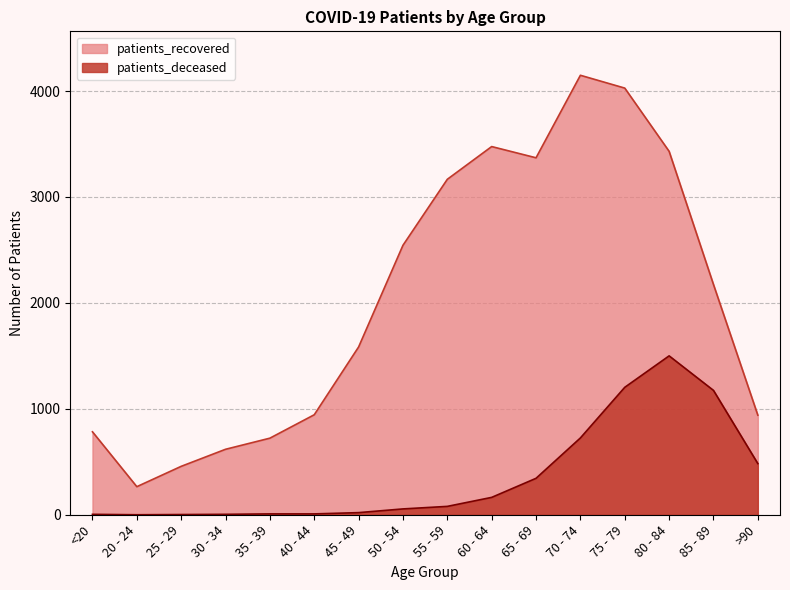

What are all the series names shown in the legend?

patients_recovered, patients_deceased